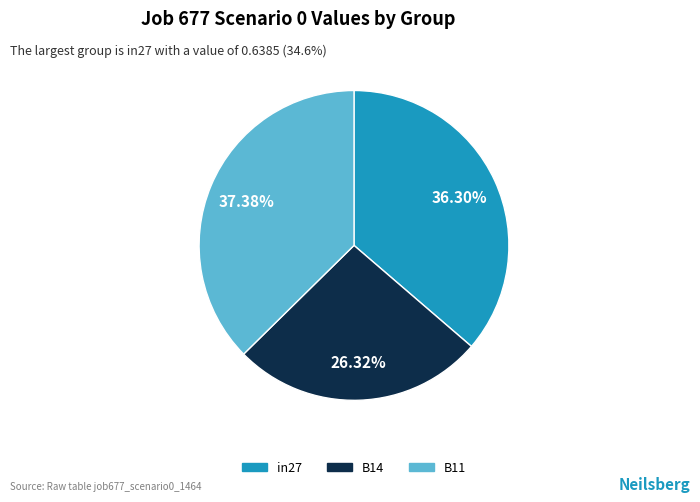

What percentage is the in27 slice, to the nearest percent?

36%